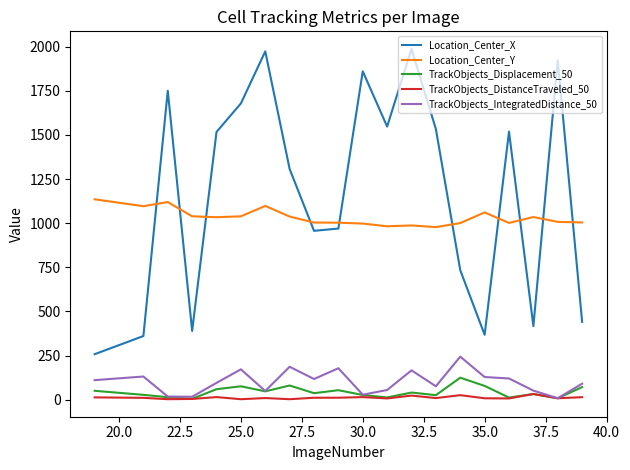

What is the maximum value shown in the chart?

1987.3